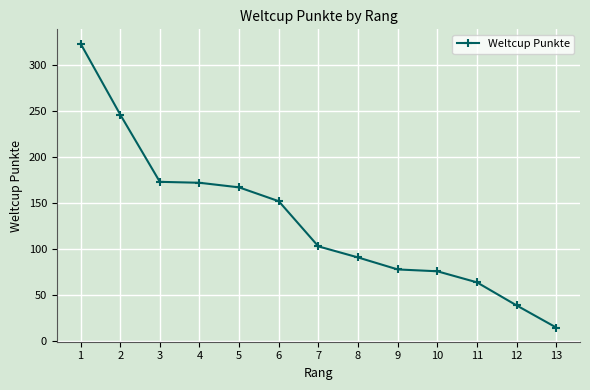

What is the minimum value shown in the chart?

15